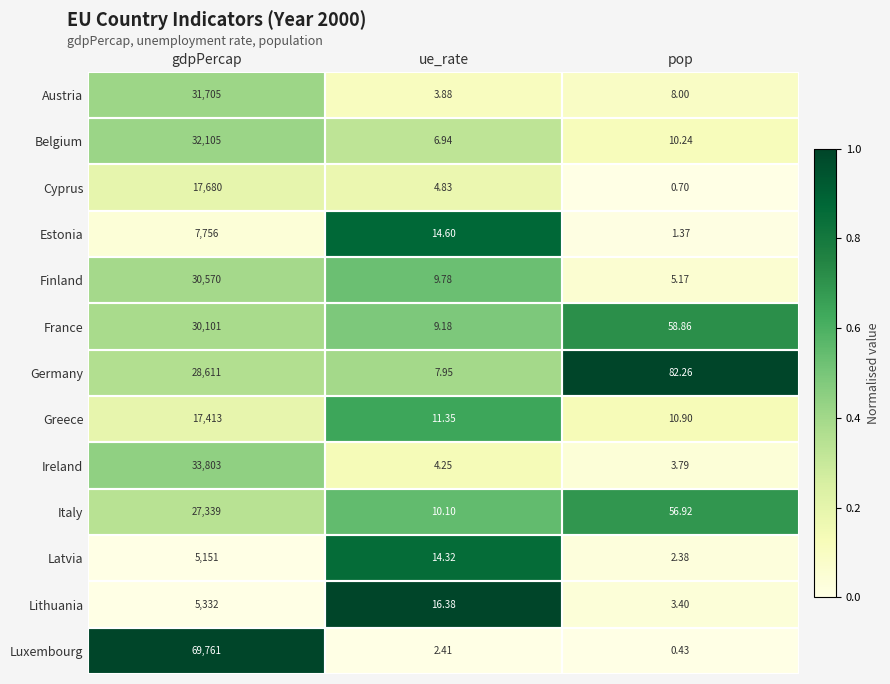

Which series changed the most between gdpPercap and ue_rate?

Luxembourg